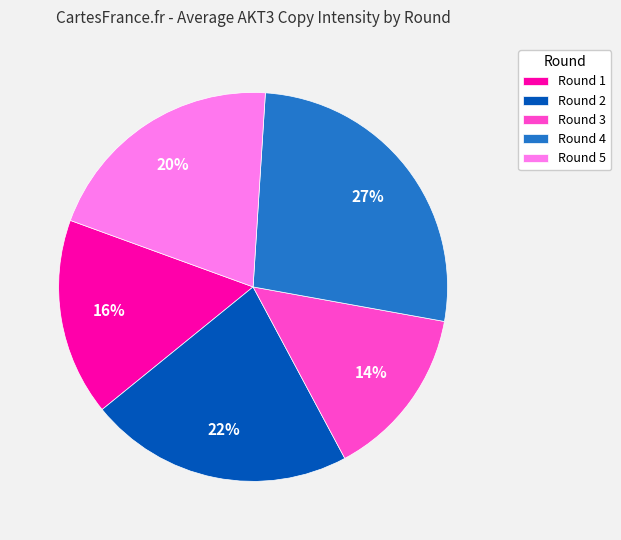

How many slices are in this pie chart?

5